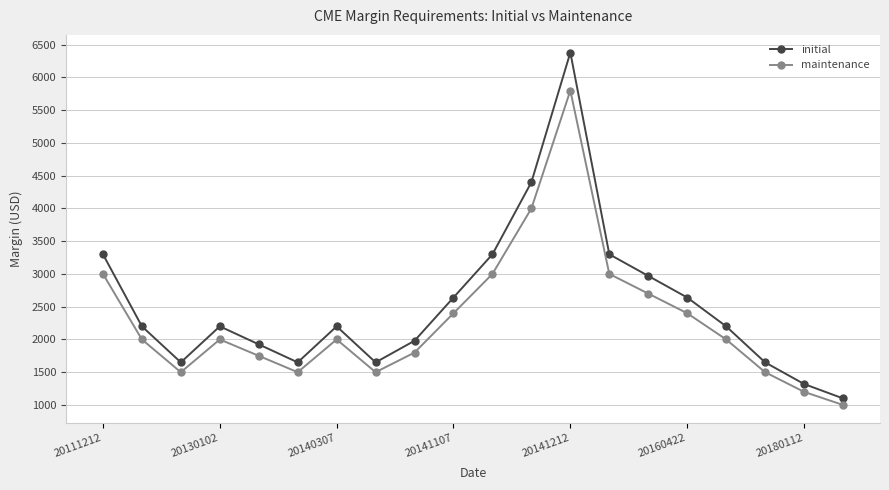

What is the value of the initial point at the 10th from the left?

2640